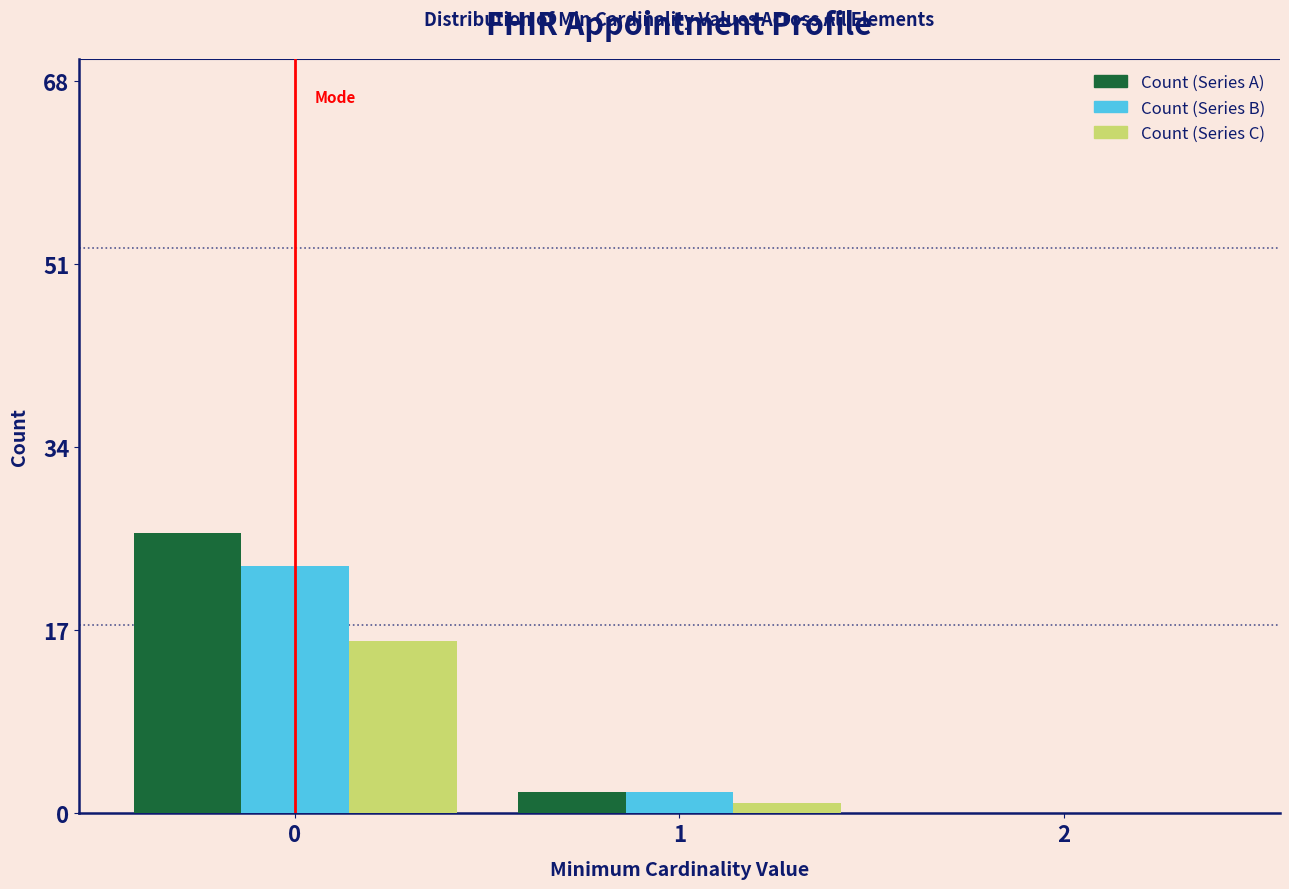

Reading left to right, transcribe all the data shown in this chart.

Count (Series A): 0=26	1=2	2=0
Count (Series B): 0=23	1=2	2=0
Count (Series C): 0=16	1=1	2=0